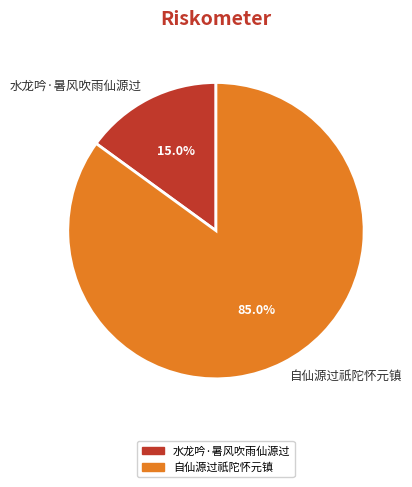

Which category has the smallest portion of the pie?

水龙吟·暑风吹雨仙源过